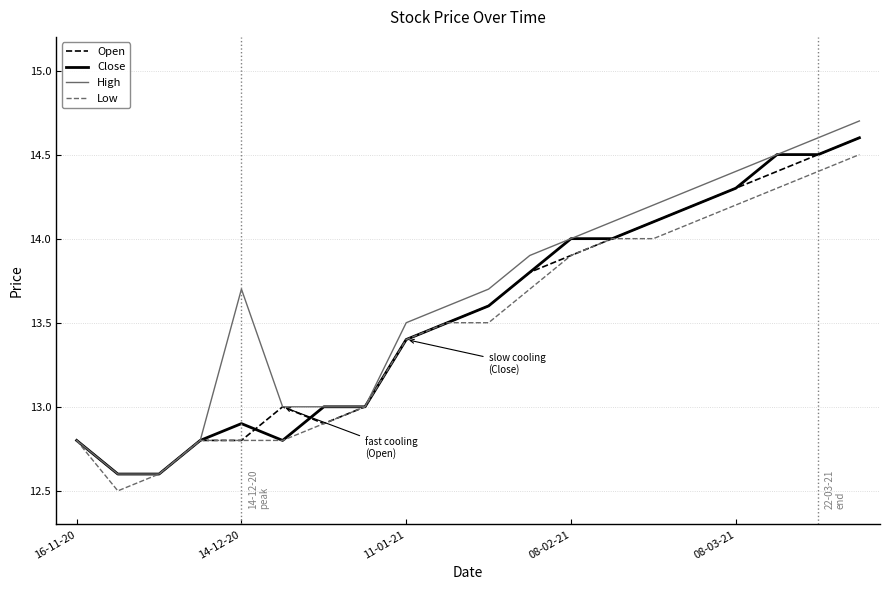

Which series has the largest total across all categories?

High